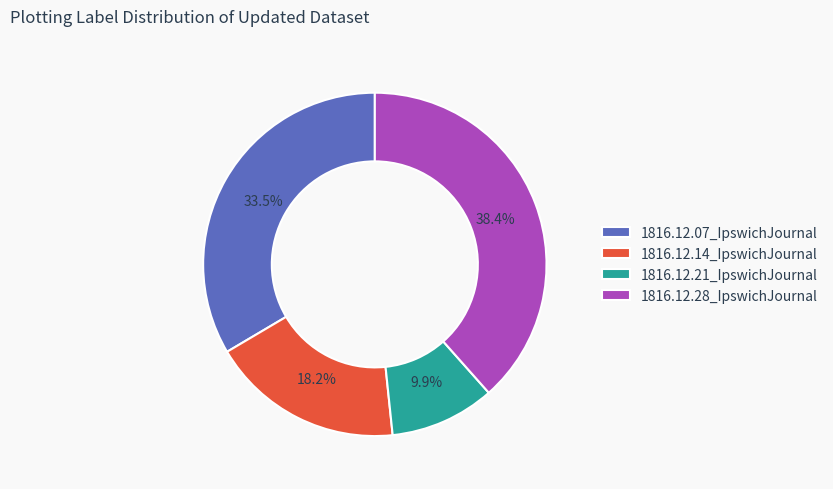

The 1816.12.28_IpswichJournal slice represents 46% of the pie. True or false?

False